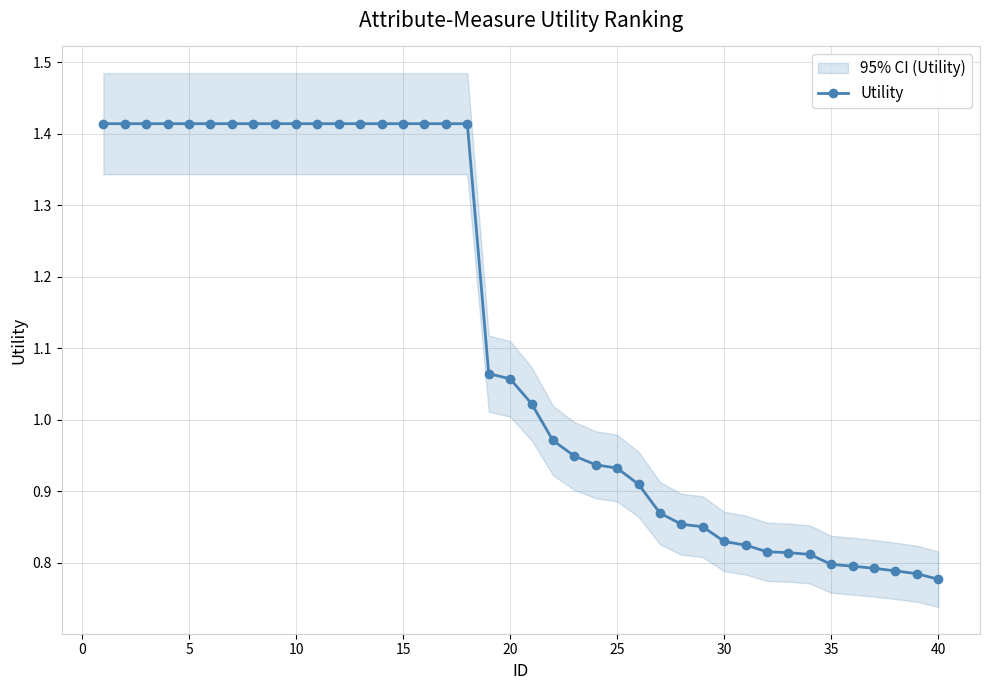

What is the sum of all values?

44.7